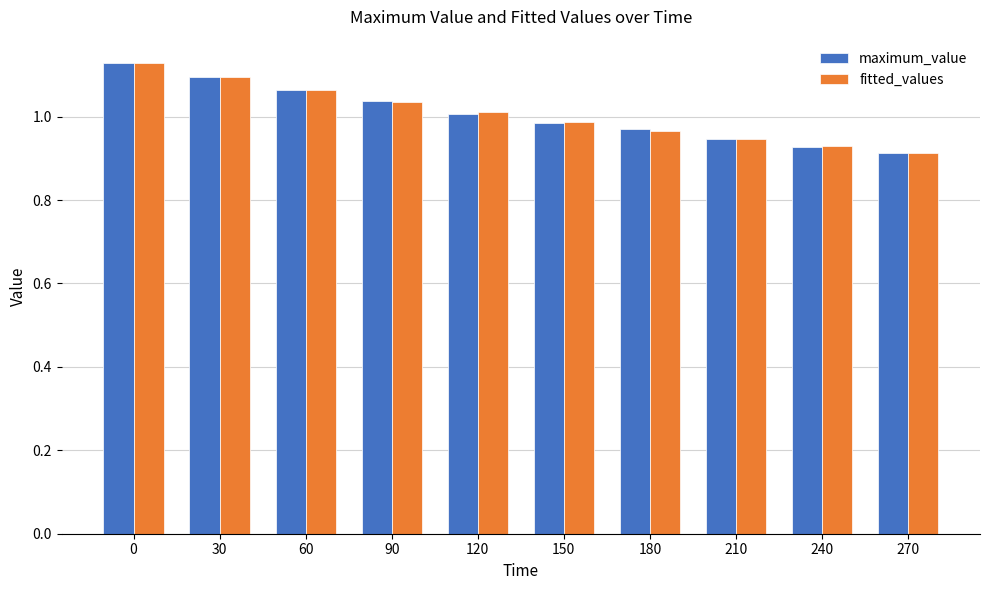

Between 30 and 120, which series saw the biggest shift?

maximum_value